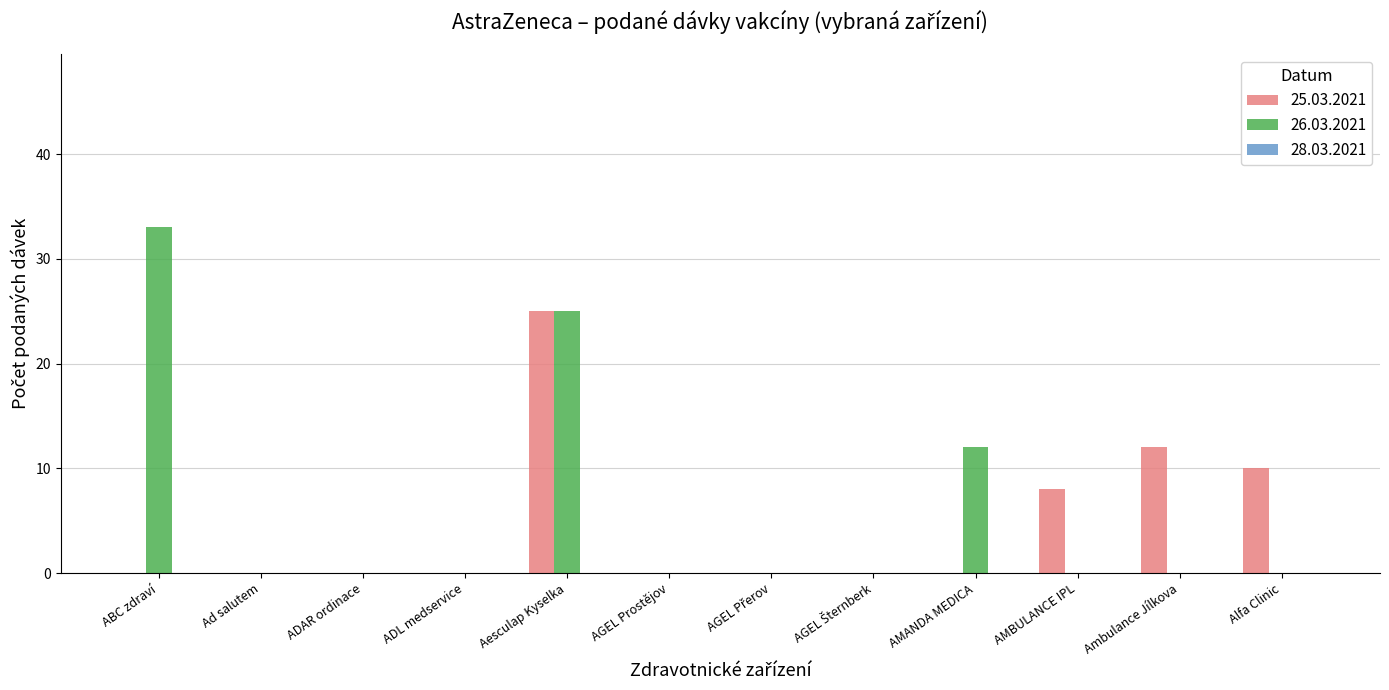

True or false: 25.03.2021 has a value of 15 at ADAR ordinace.

False